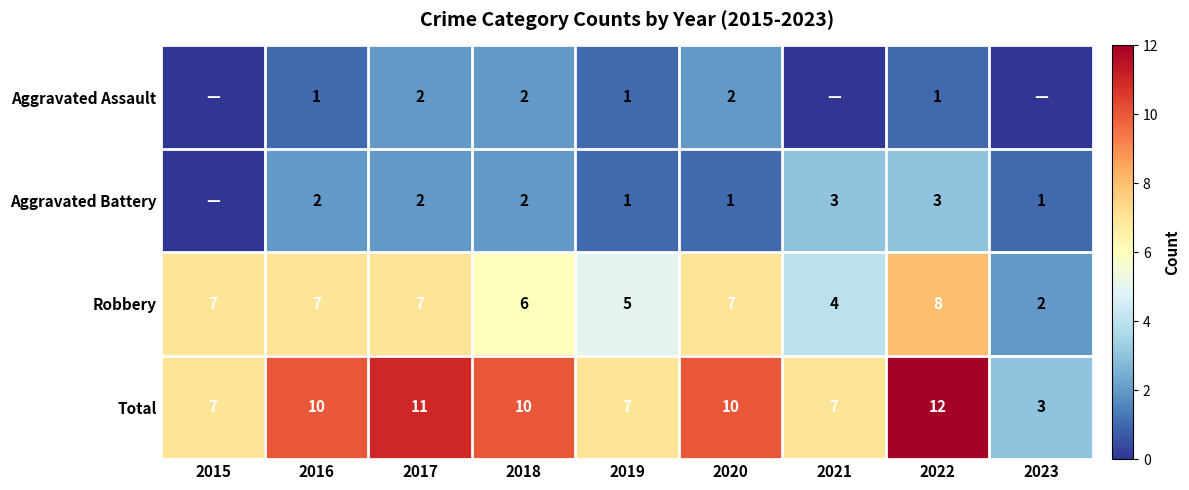

What is the difference between the highest and lowest values at 2018?

8